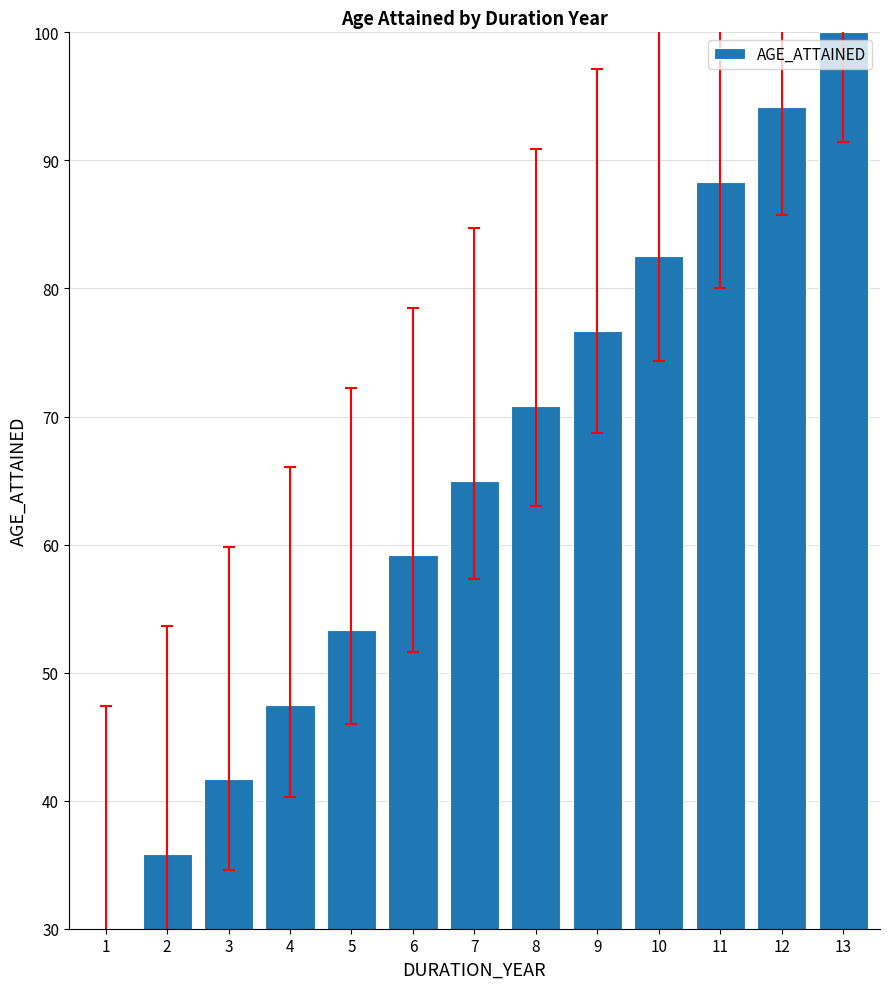

What is the ratio of the value at 7 to the value at 2?

1.8